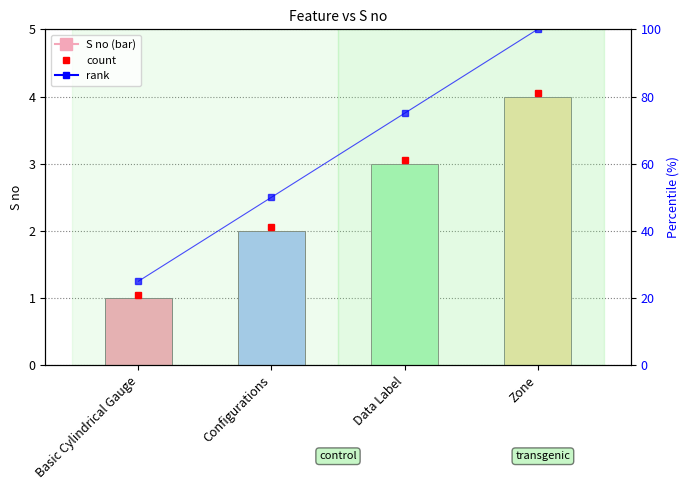

What value does the S no series have at Basic Cylindrical Gauge?

1